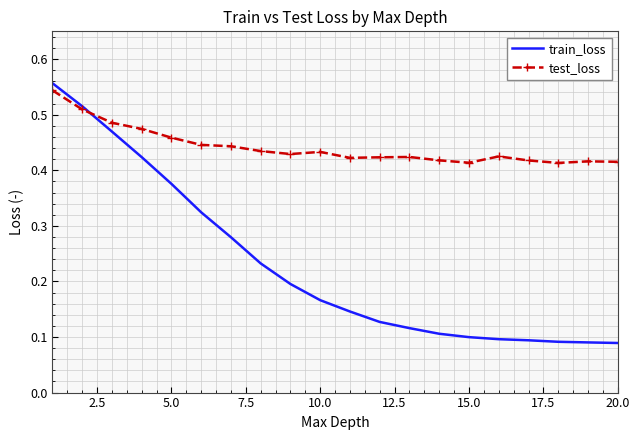

Which series has the largest total across all categories?

test_loss